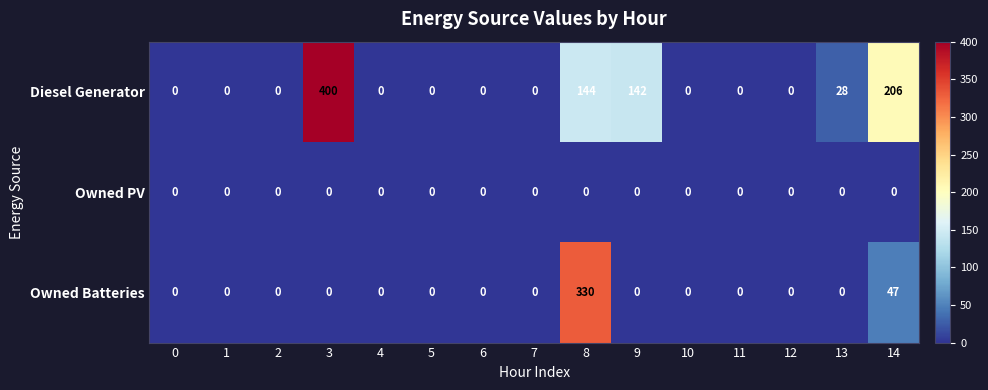

Which series has the largest total across all categories?

Diesel Generator